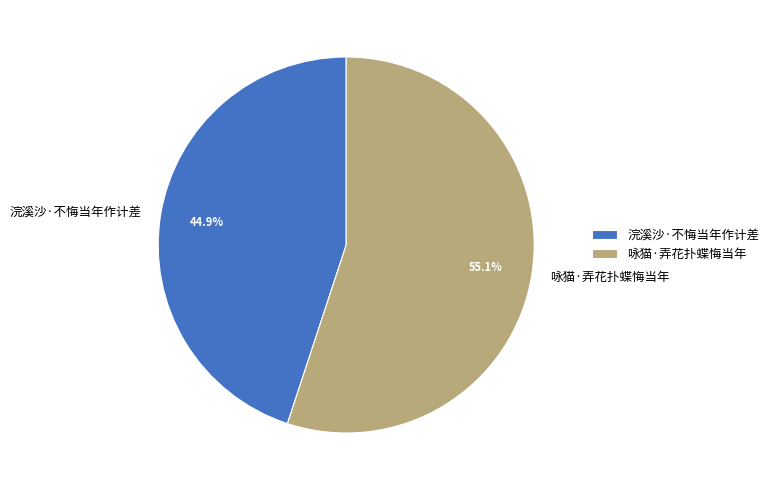

Rank the categories by value from lowest to highest.

浣溪沙·不悔当年作计差, 咏猫·弄花扑蝶悔当年